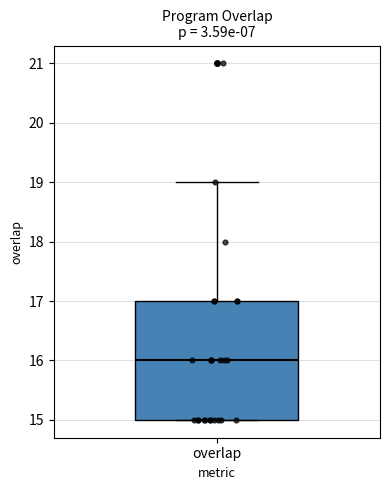

Read this box plot against the y-axis: the position of the median line, the range covered by the box, and the ends of both whiskers. The values are not printed on the chart, so give them approximately, as read against the axis.

median 16, box 15 to 17, whiskers 15 to 19